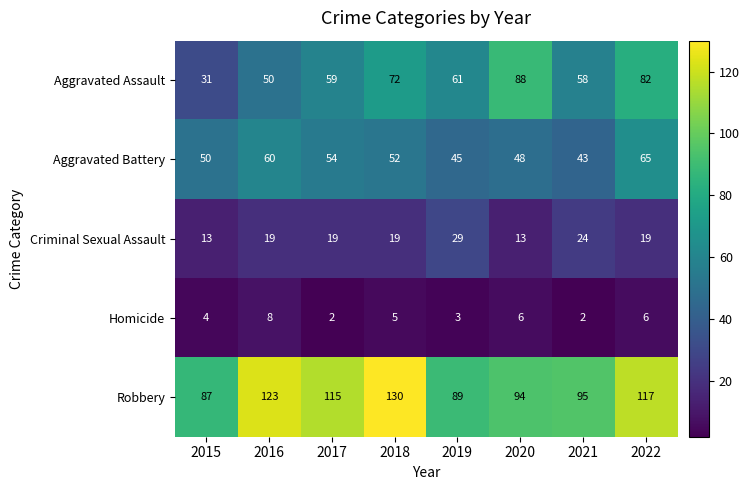

What is the difference between the maximum and second lowest values in the Robbery series?

41